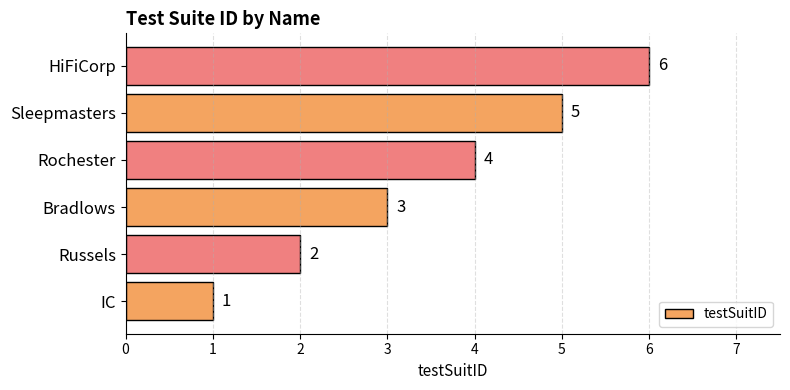

How many values are between 2 and 5?

4